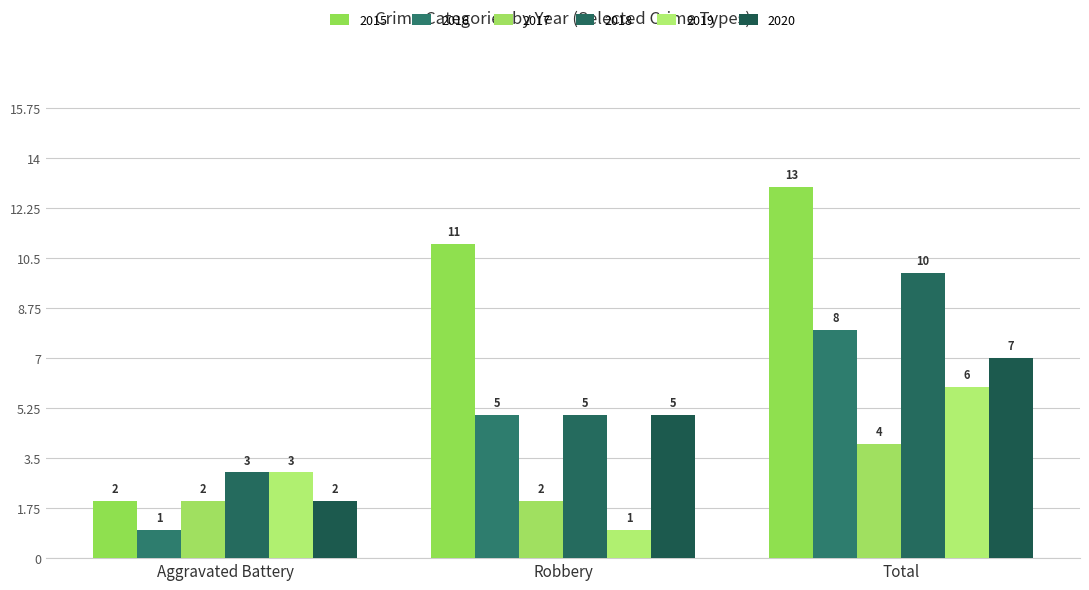

True or false: 2016 has a value of 5 at Robbery.

True